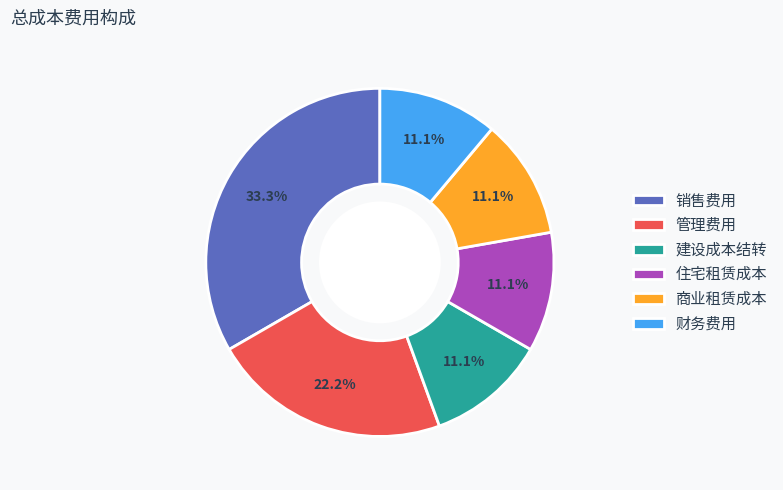

What is the largest slice in the pie chart?

销售费用